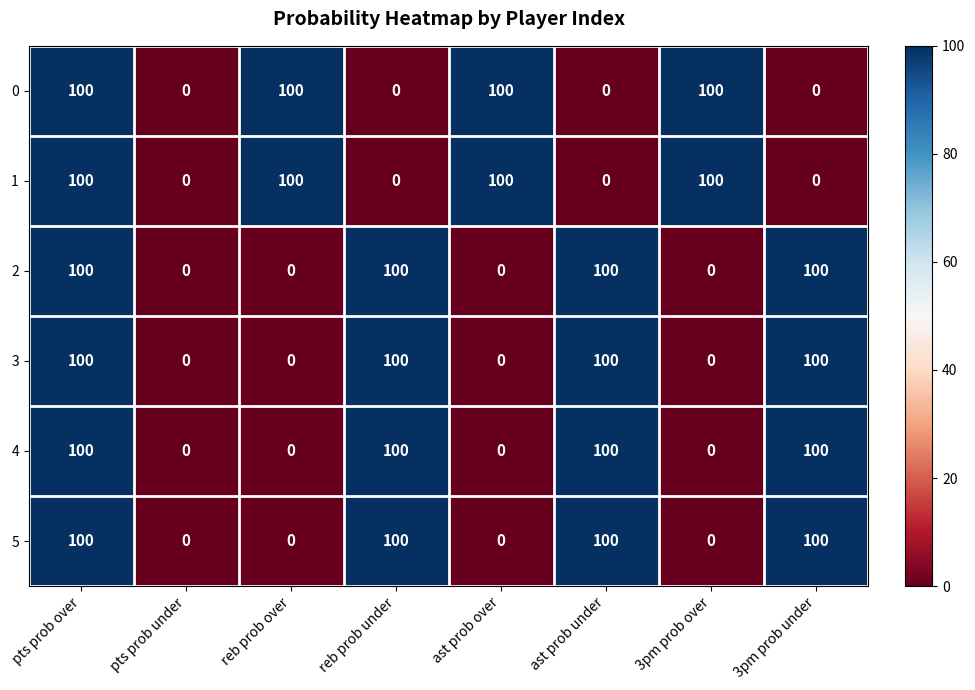

What is the difference between the highest and lowest values at 3pm prob under?

100